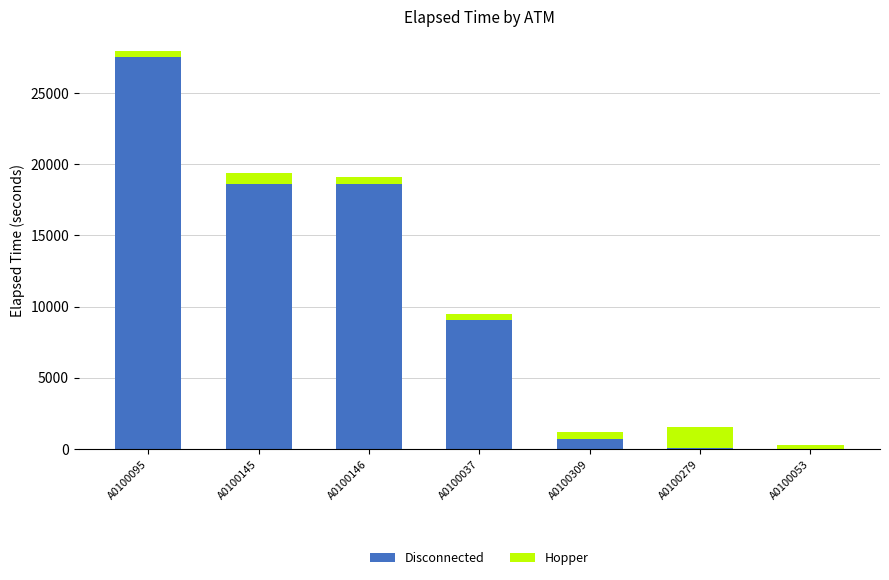

Count the number of categories in the chart.

7